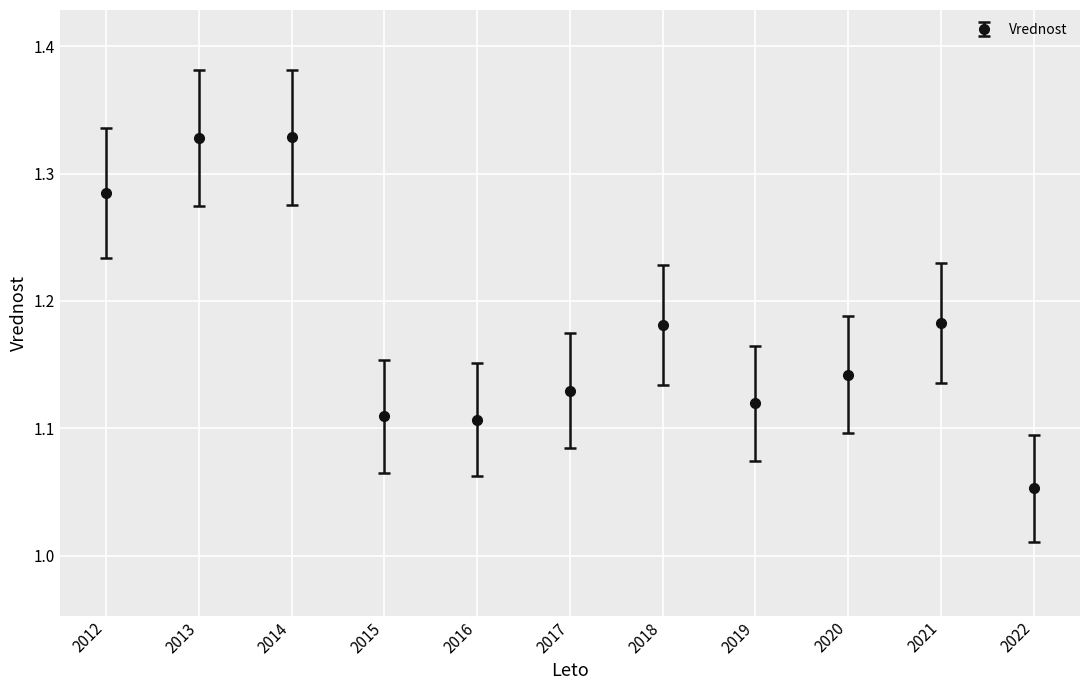

True or false: the data has more than 0 interior local peaks.

True